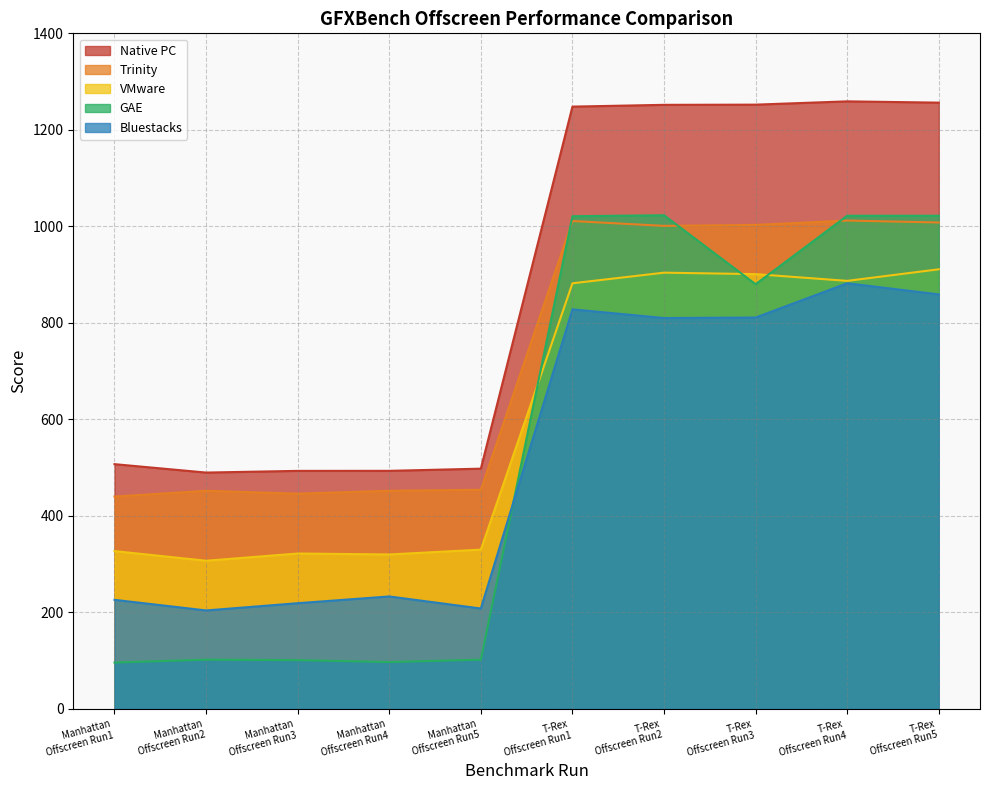

Which series has the widest spread of values?

GAE